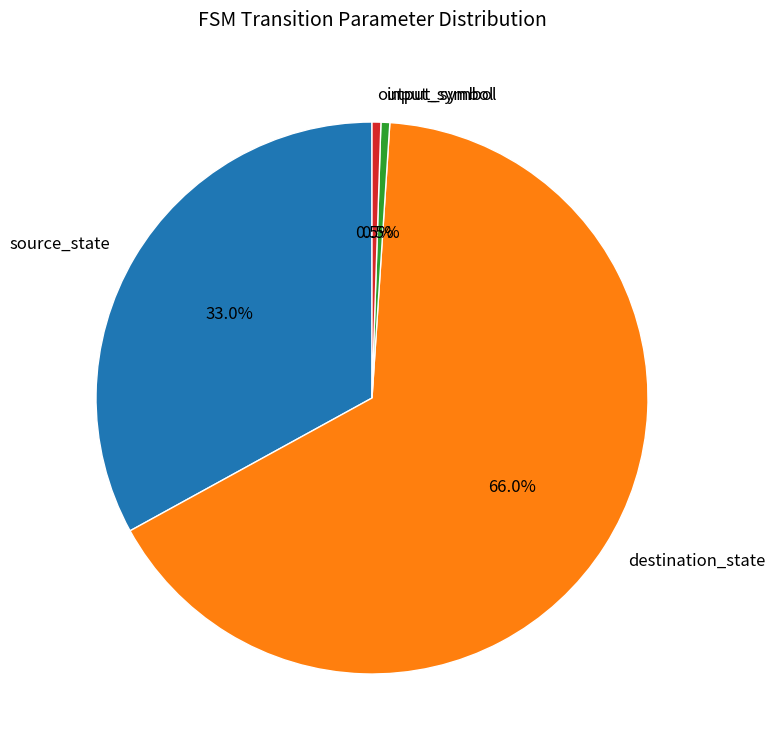

Is it true that output_symbol is 11% of the pie?

False